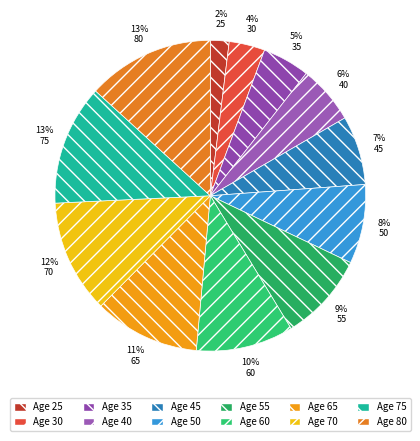

Count the number of slices in the pie.

12